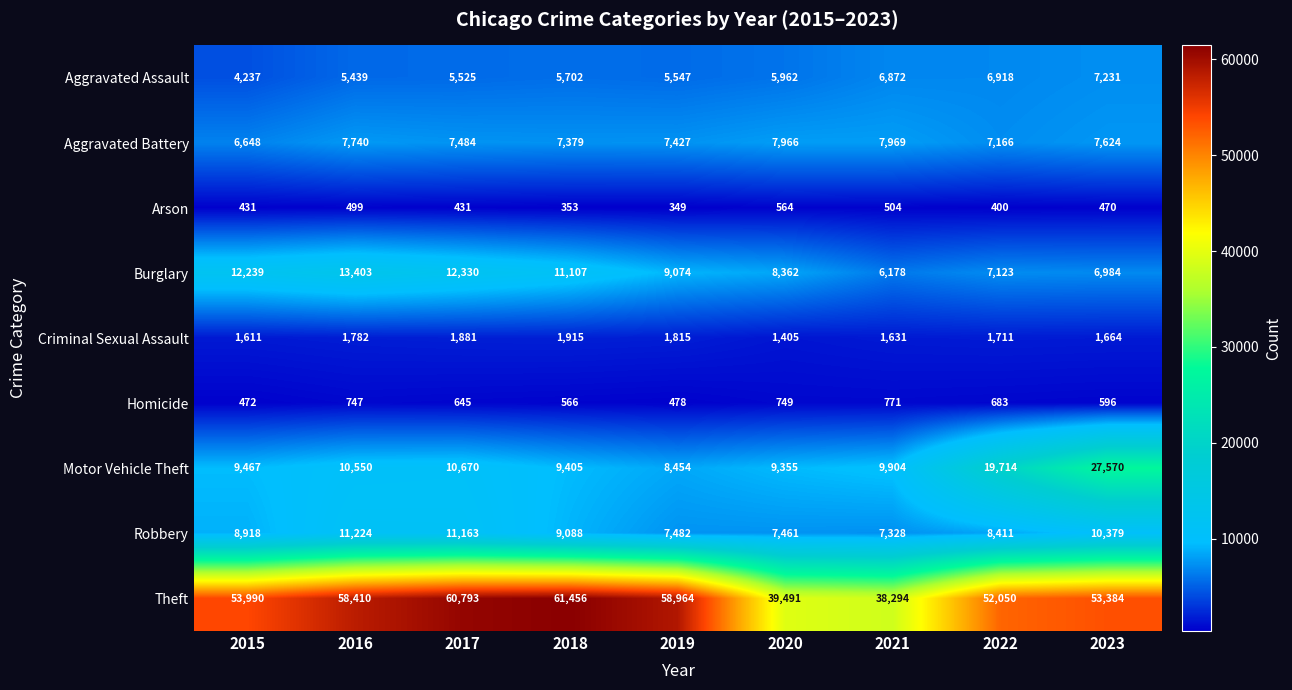

Rank the series at 2016 from lowest to highest value.

Arson, Homicide, Criminal Sexual Assault, Aggravated Assault, Aggravated Battery, Motor Vehicle Theft, Robbery, Burglary, Theft